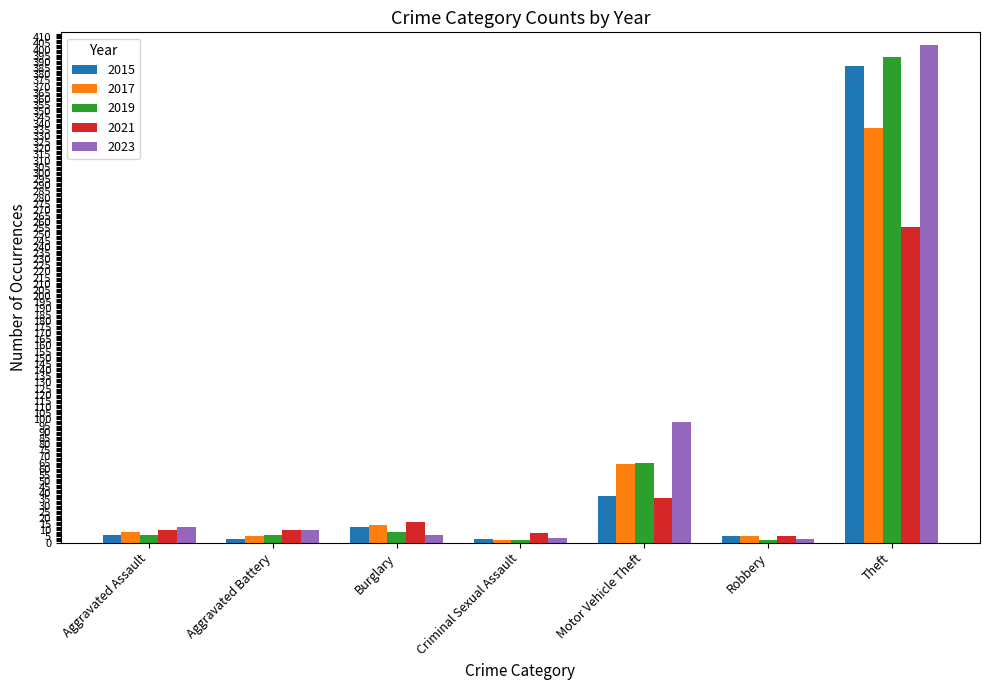

What is the sum of all 2023 values?

538